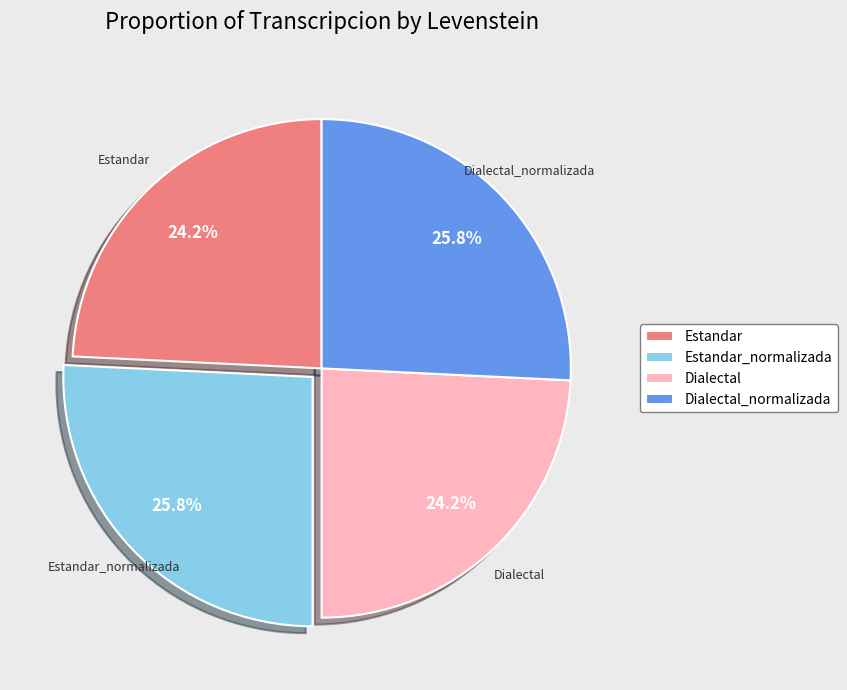

Is Dialectal_normalizada the majority of the pie?

No